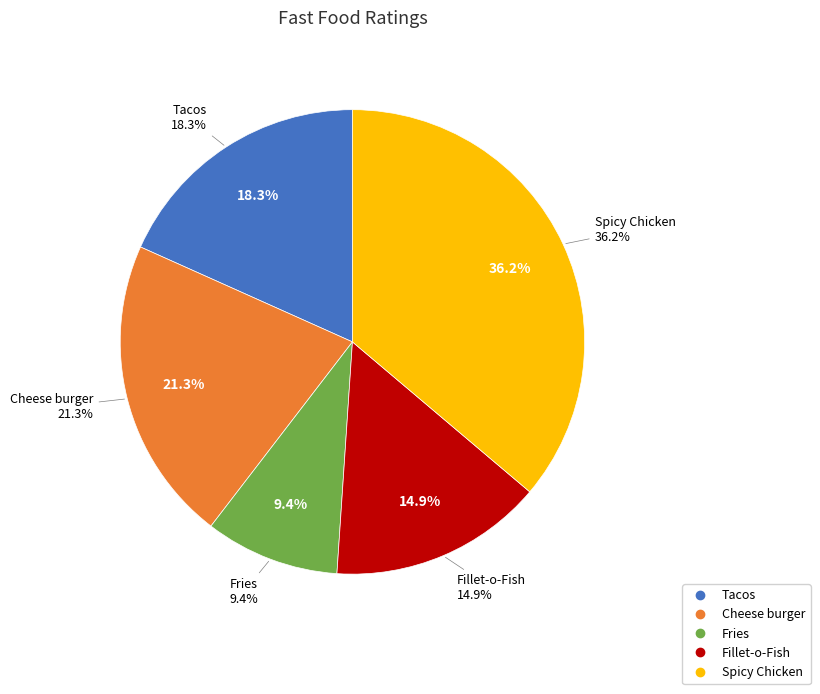

What is the smallest slice in the pie chart?

Fries